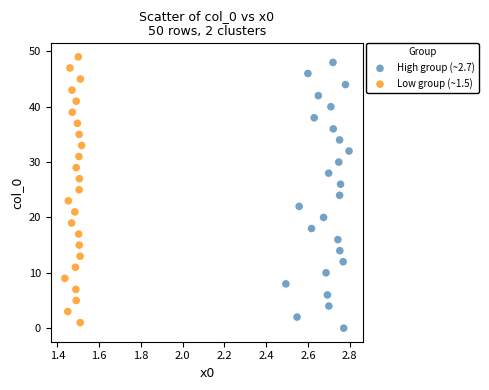

What are all the series names shown in the legend?

High group (~2.7), Low group (~1.5)